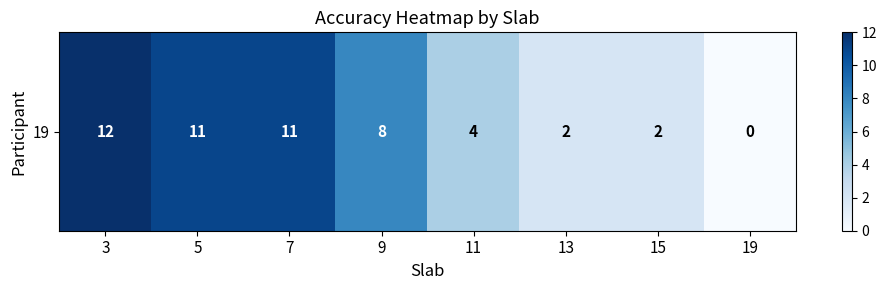

What is the sum of the values at 9 and 7?

19